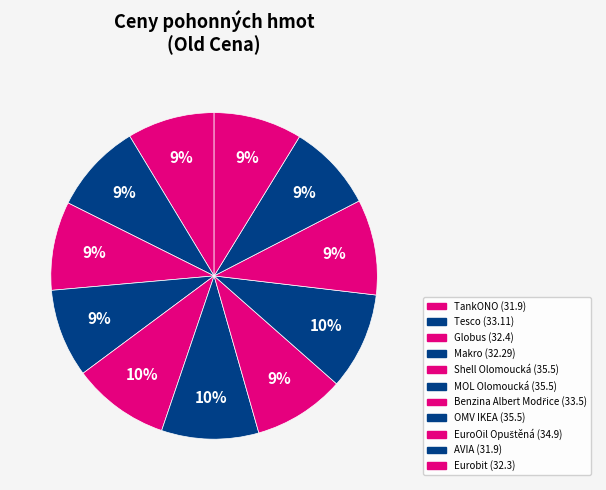

What portion of the pie excludes TankONO?

91.4%